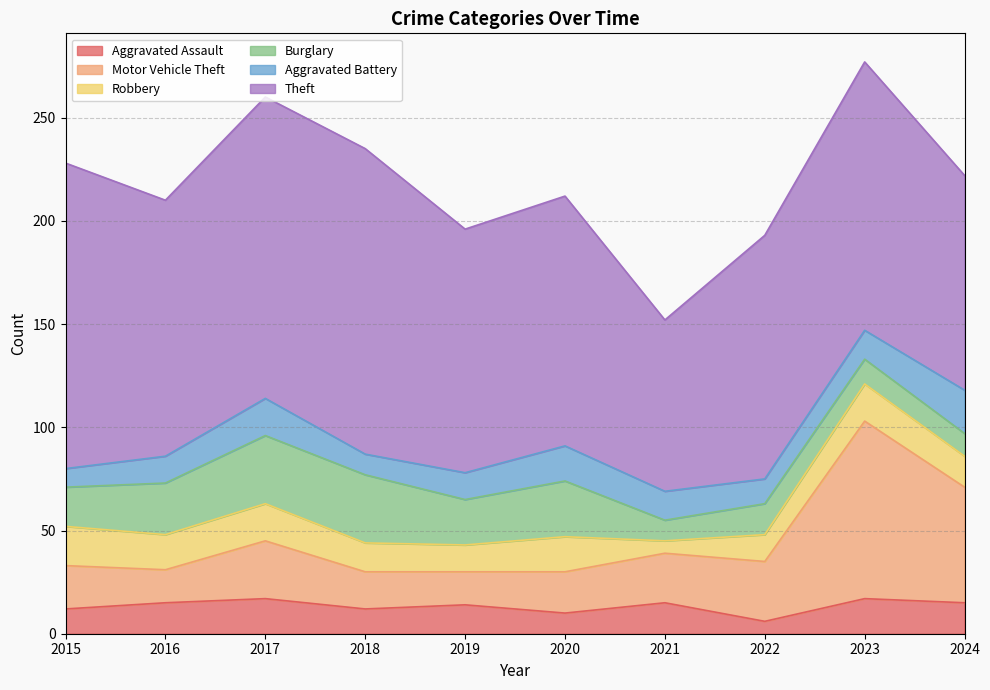

The value of Motor Vehicle Theft at 2016 is 29. True or false?

False